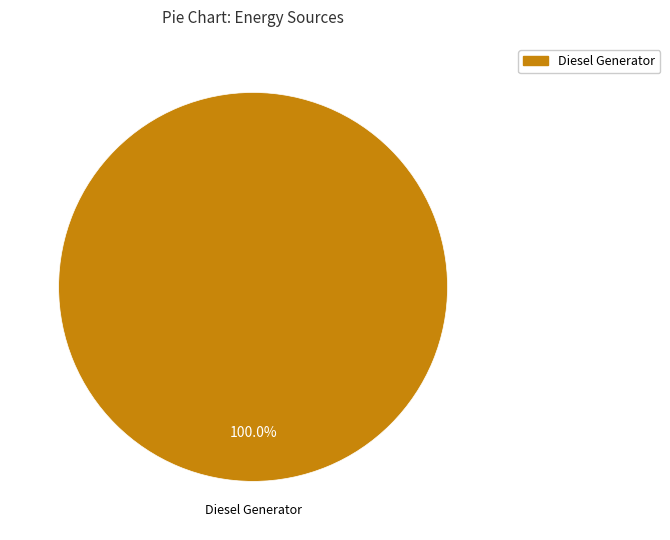

Is there any slice that represents more than half of the pie?

Yes